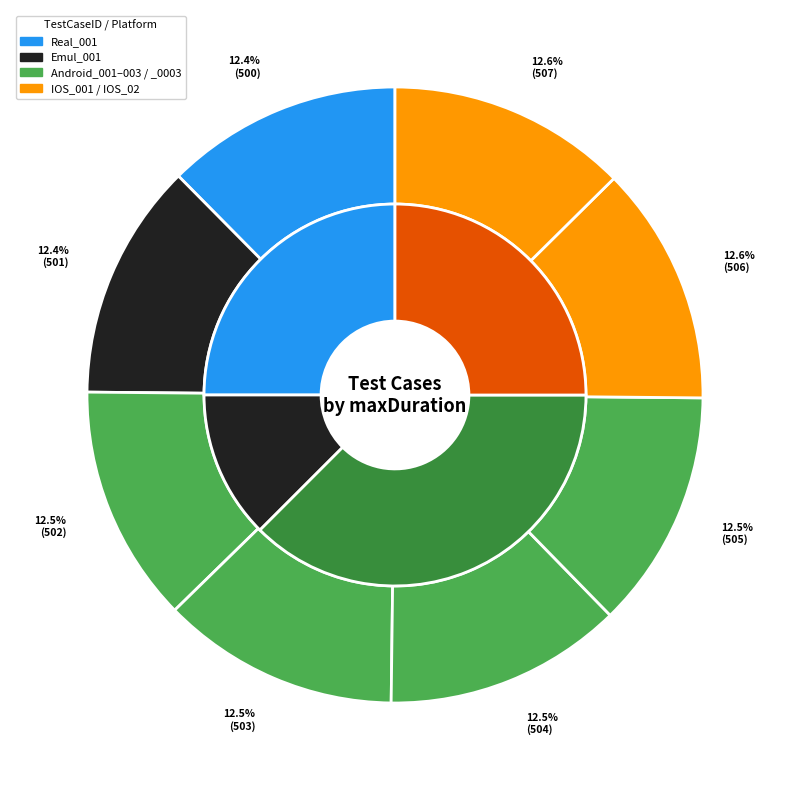

Does IOS_02 account for over 50% of the chart?

No